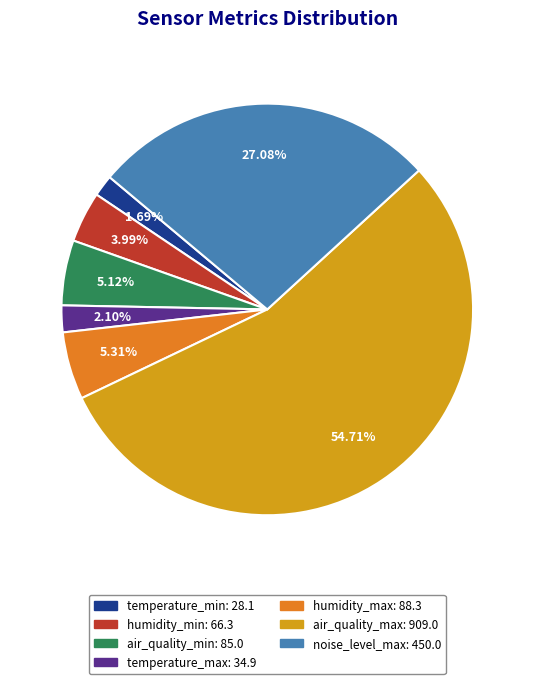

Is there a majority slice in this chart?

Yes